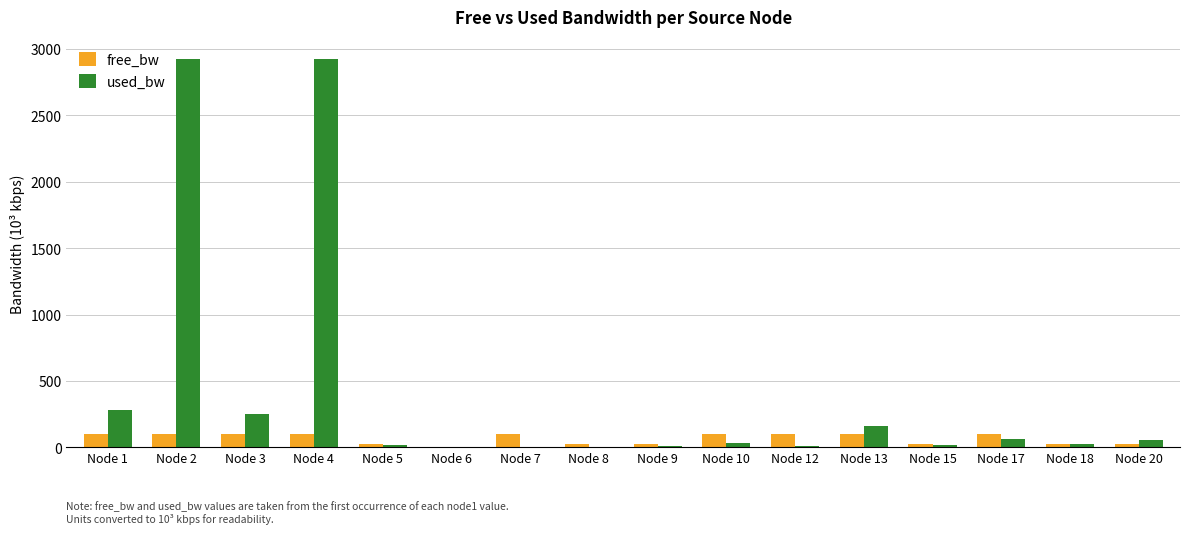

What is the spread (max minus min) of values at Node 1?

179.4